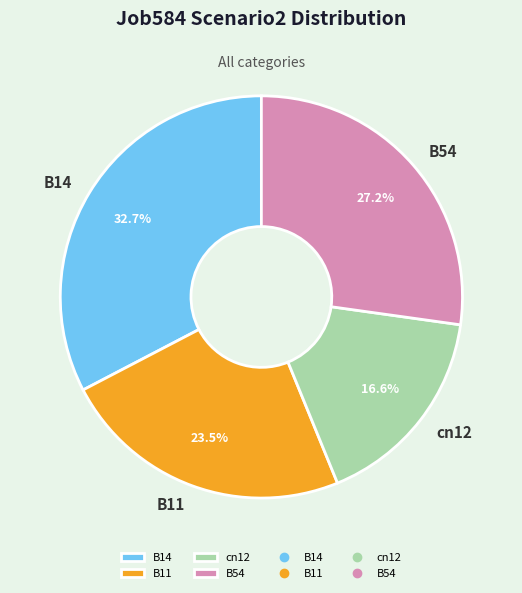

Rank the categories by value from lowest to highest.

cn12, B11, B54, B14